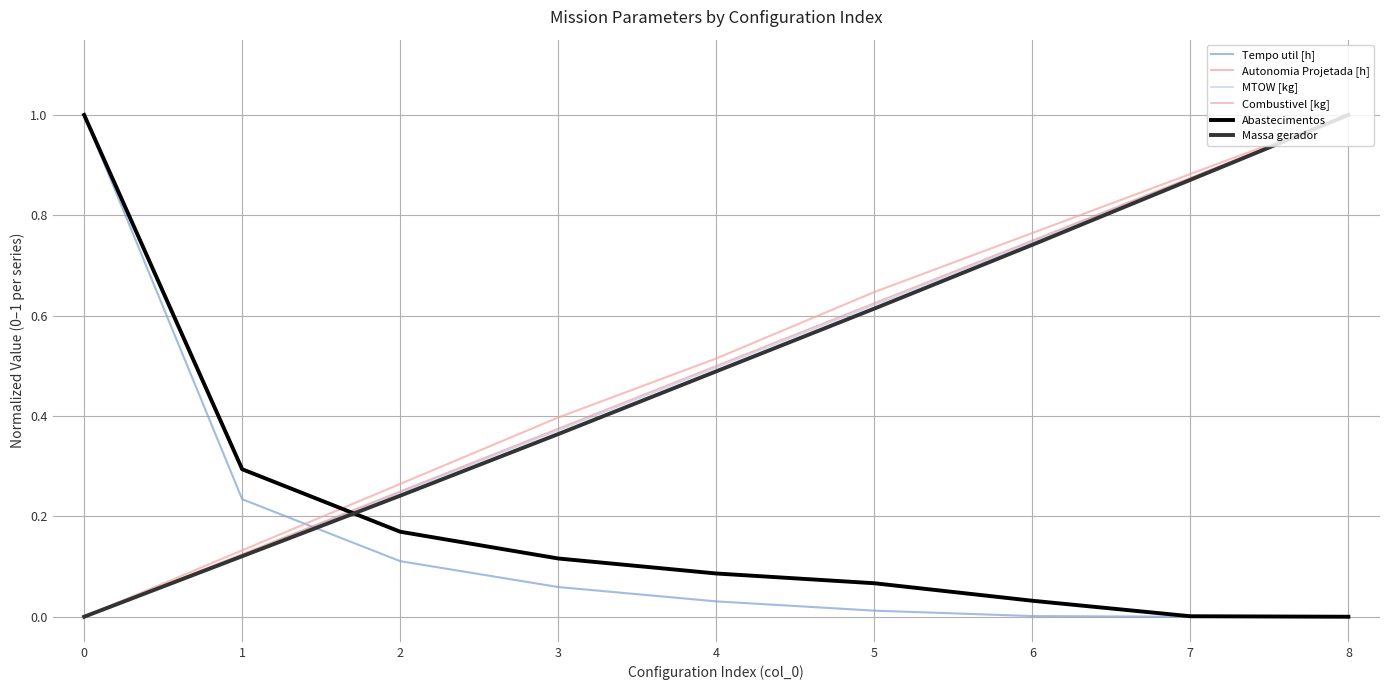

How many distinct data groups are displayed?

6